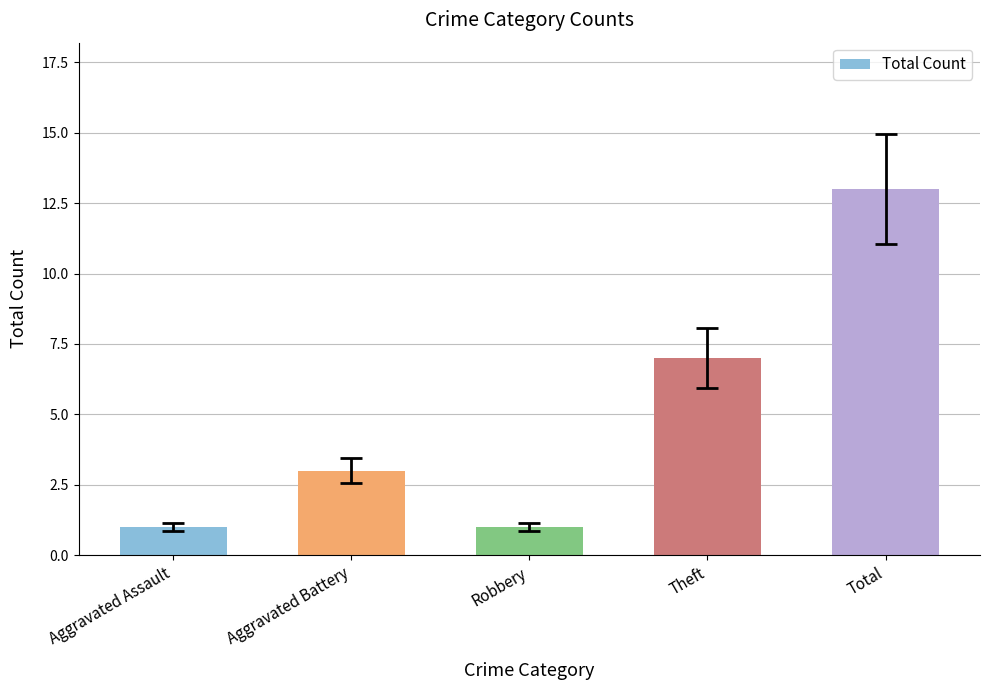

What is the sum of the values at Aggravated Assault and Robbery?

2